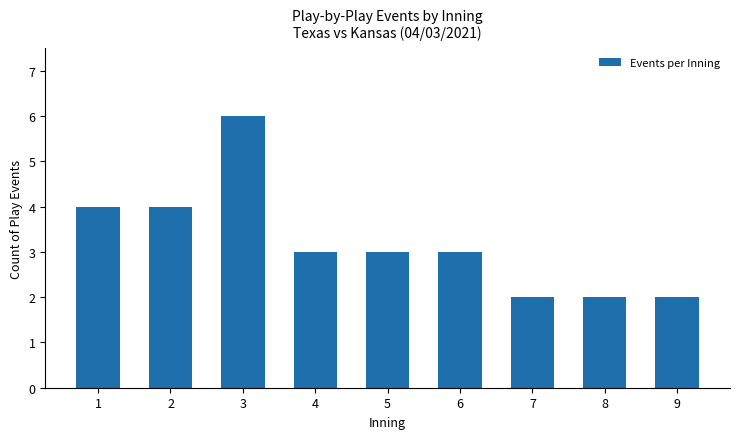

How many values are between 2 and 4?

8